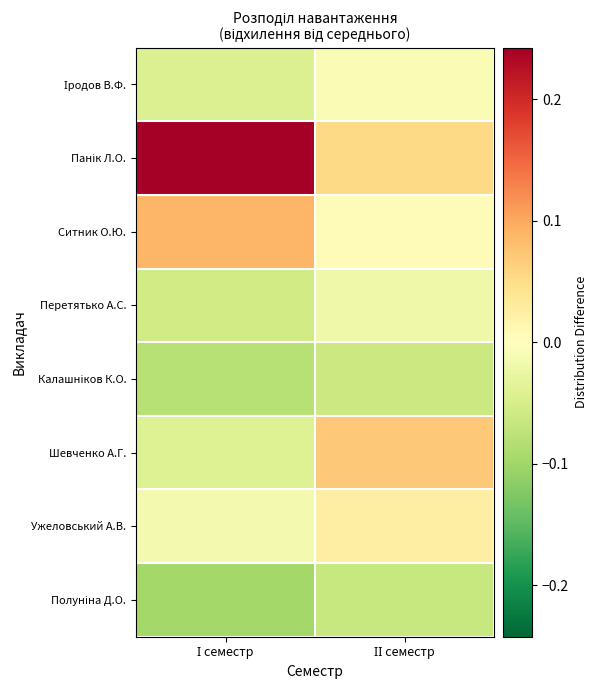

What is the spread (max minus min) of values at ІІ семестр?

0.1